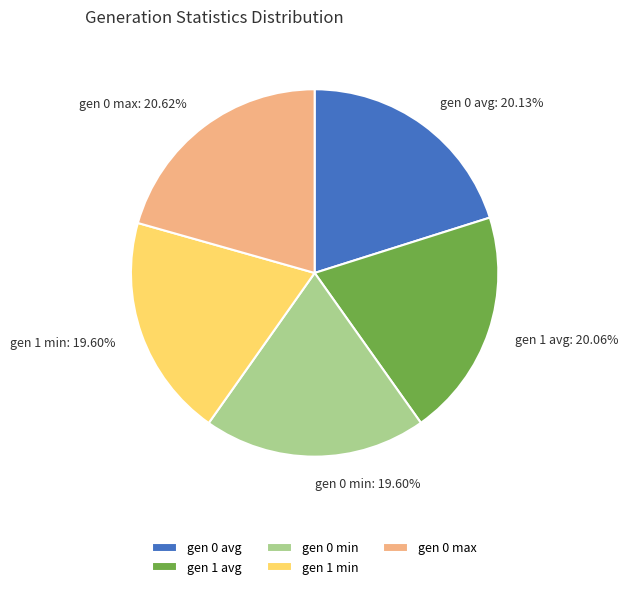

Count the number of slices in the pie.

5